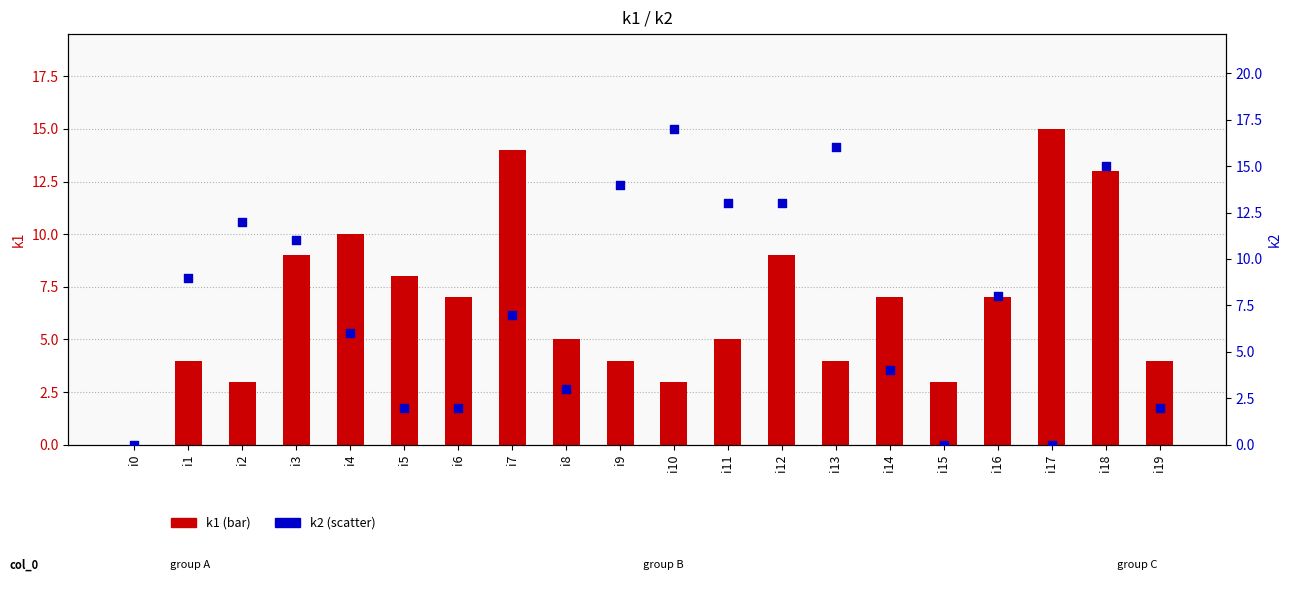

Which series reaches the maximum Y coordinate?

k2